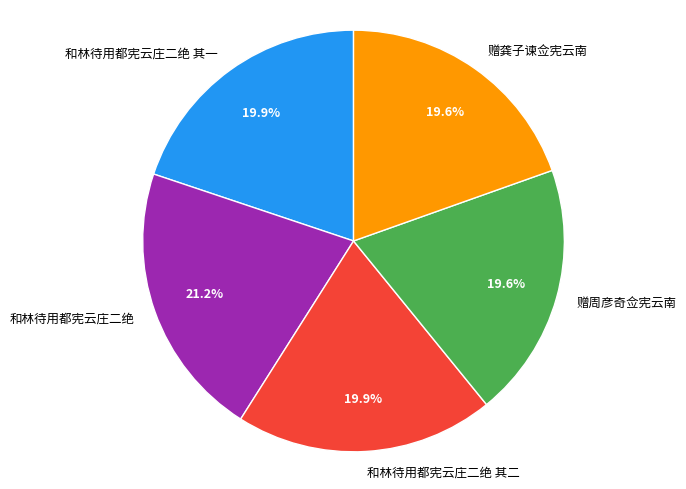

What is the ratio of the value at 和林待用都宪云庄二绝 to the value at 赠龚子谏佥宪云南?

1.1